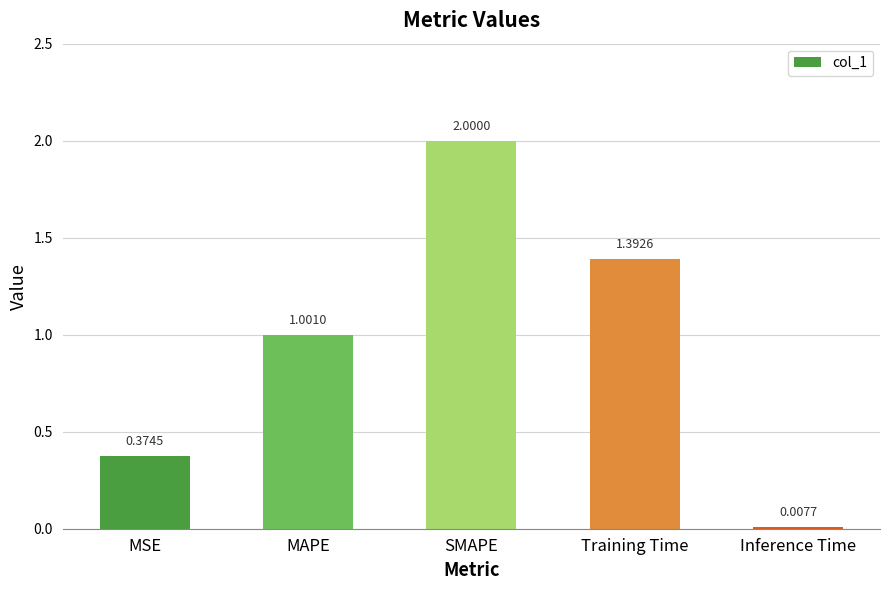

Does the chart contain any negative values?

No